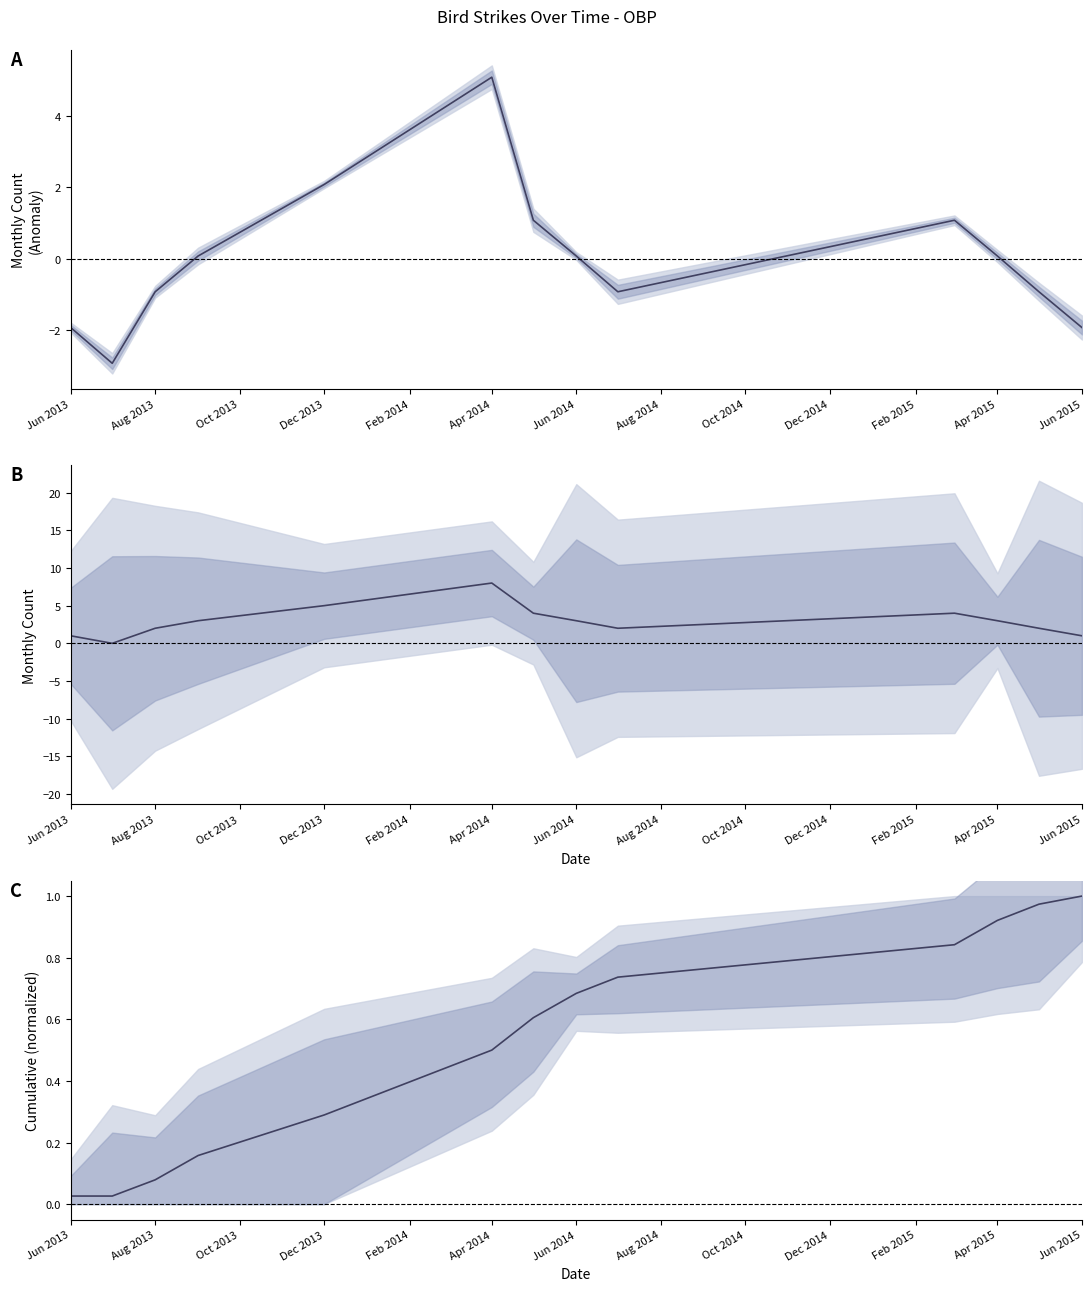

How many interior local valleys does the Monthly Strikes (anomaly) series have?

2